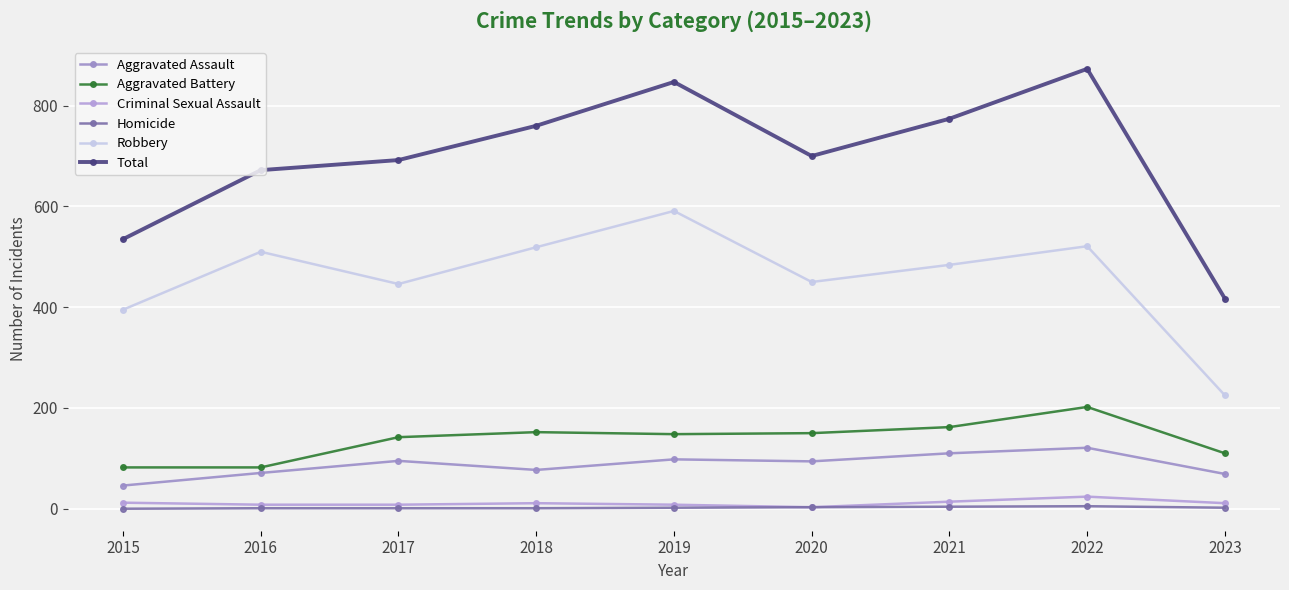

At which label is Aggravated Assault closest to 83?

2018